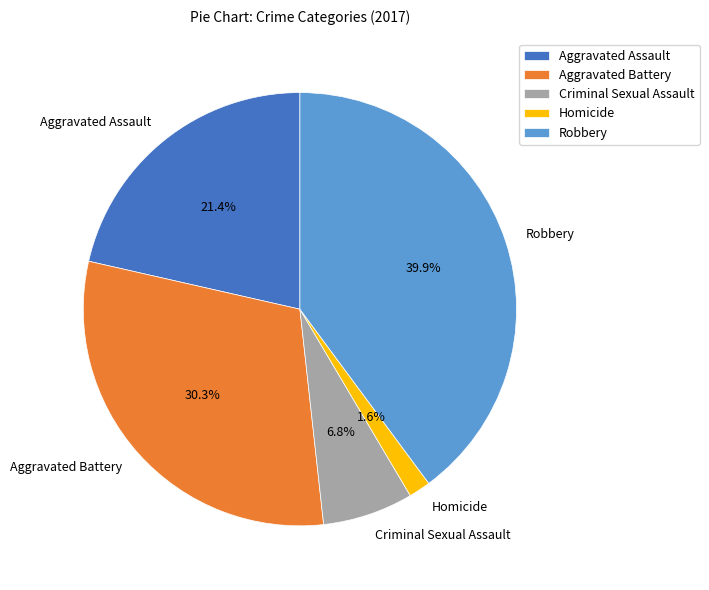

What is the ratio of the value at Homicide to the value at Criminal Sexual Assault?

0.2